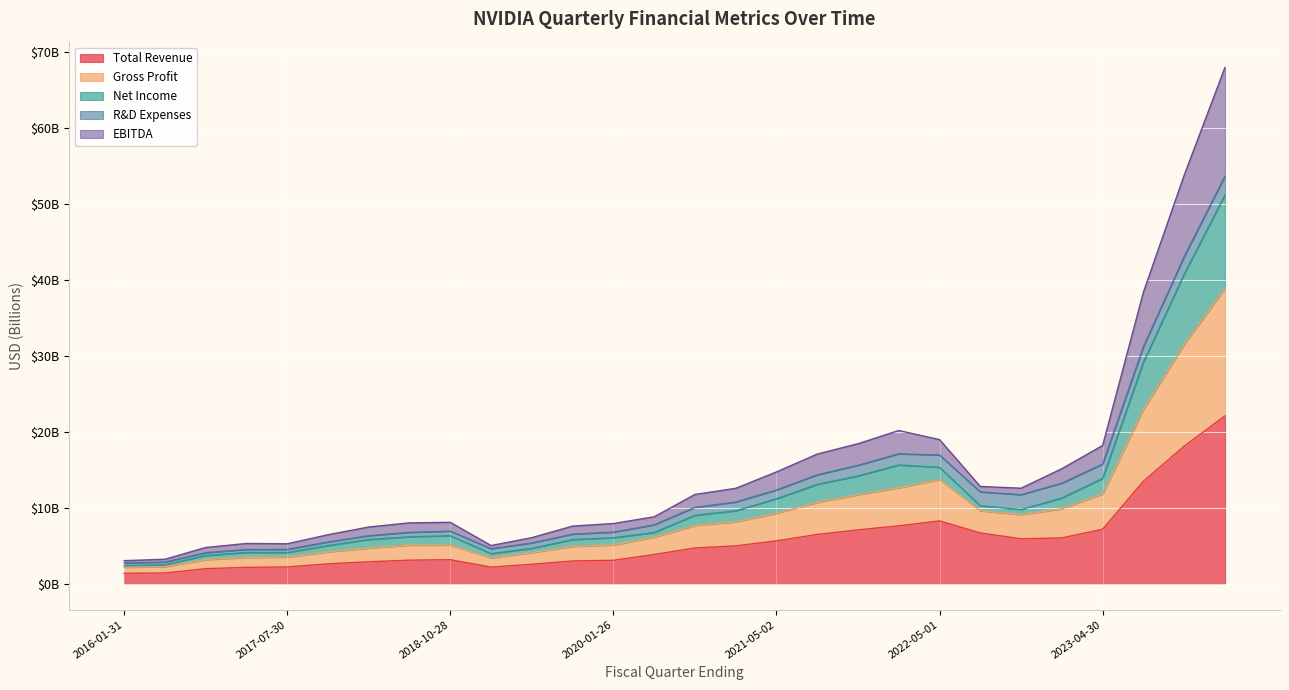

Where does the Total Revenue series first go above 4?

2020-10-25